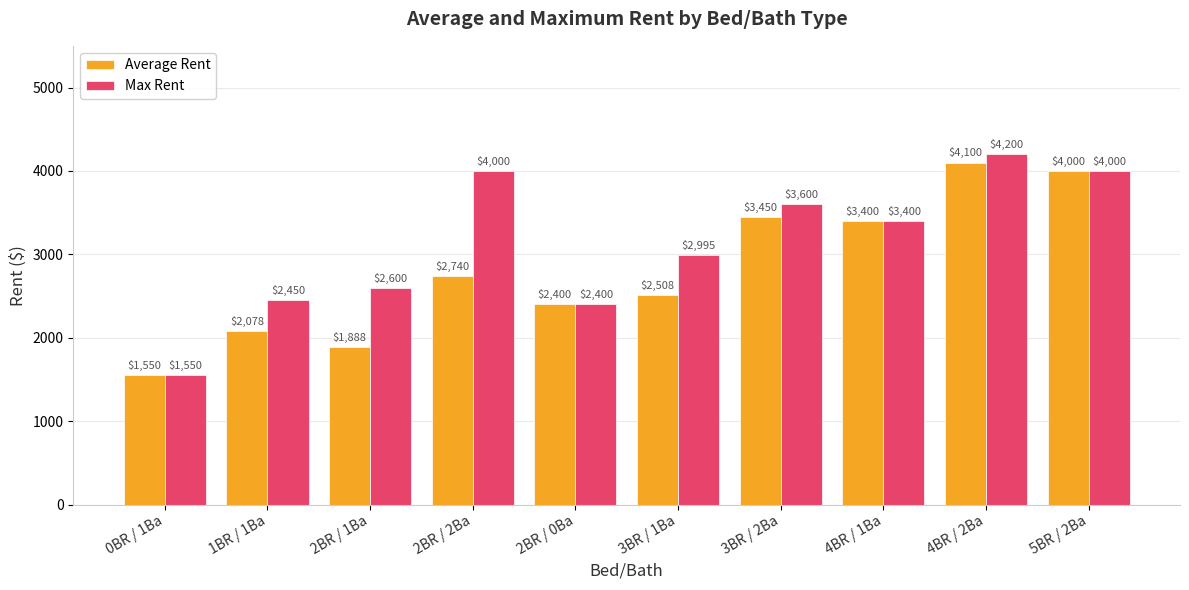

What is the difference between the Average Rent values at 5BR / 2Ba and 2BR / 0Ba?

1600